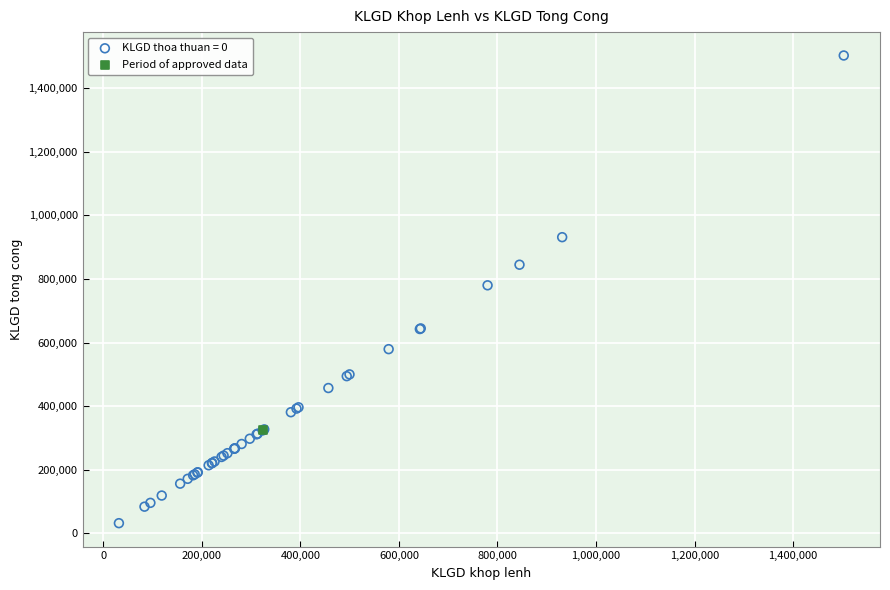

What are all the series names shown in the legend?

KLGD thoa thuan = 0, Period of approved data